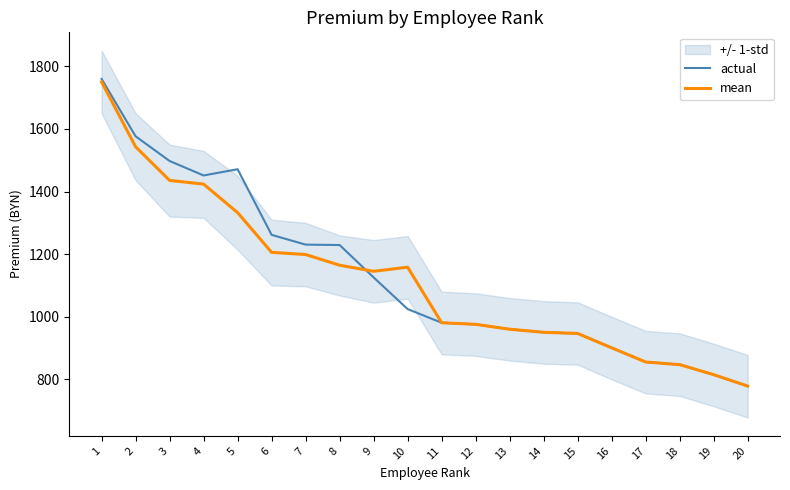

At 12, list the series in order from smallest to largest.

actual, mean